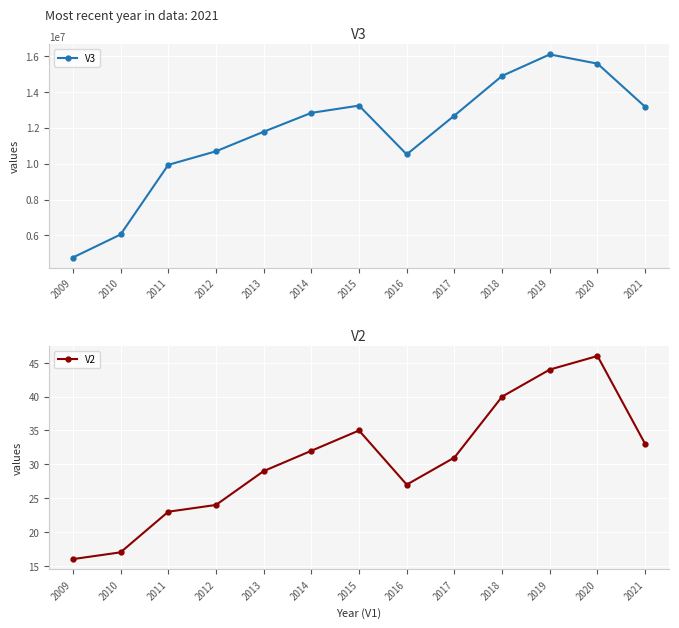

What are all the series names shown in the legend?

V3, V2